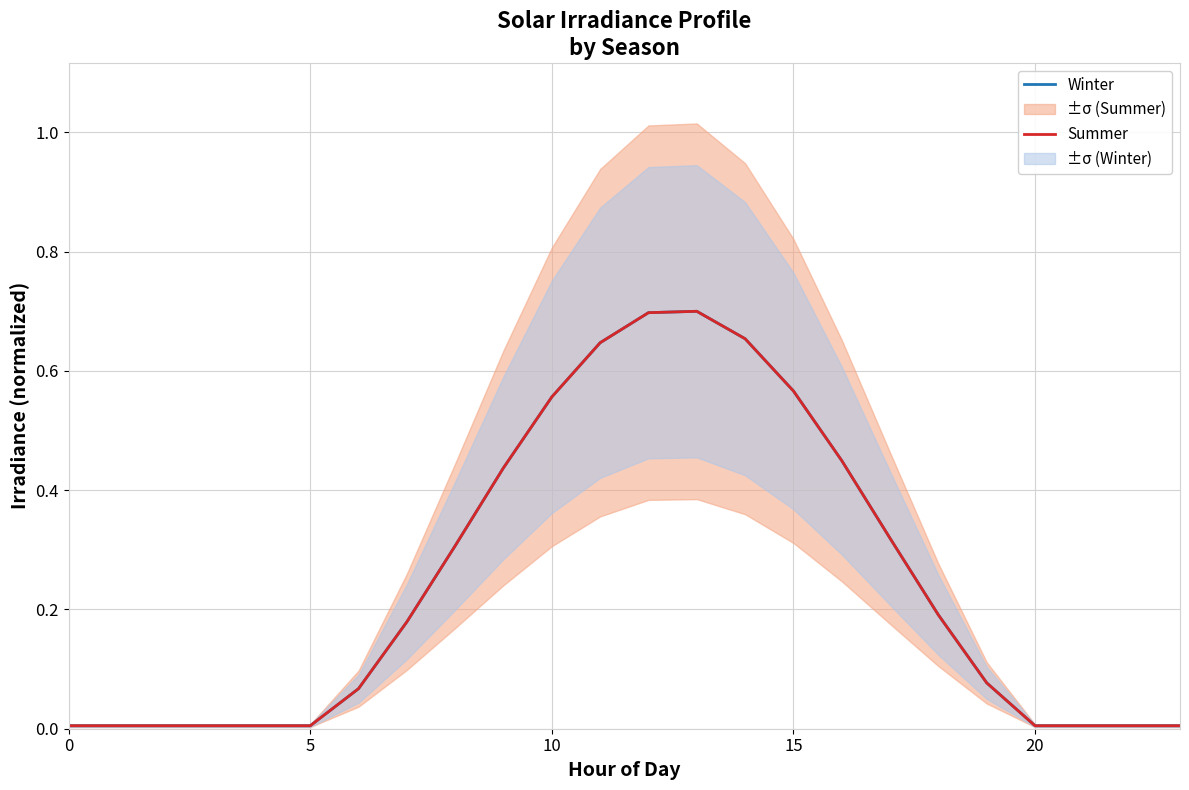

Is it true that Winter equals 0.0 at 10?

False